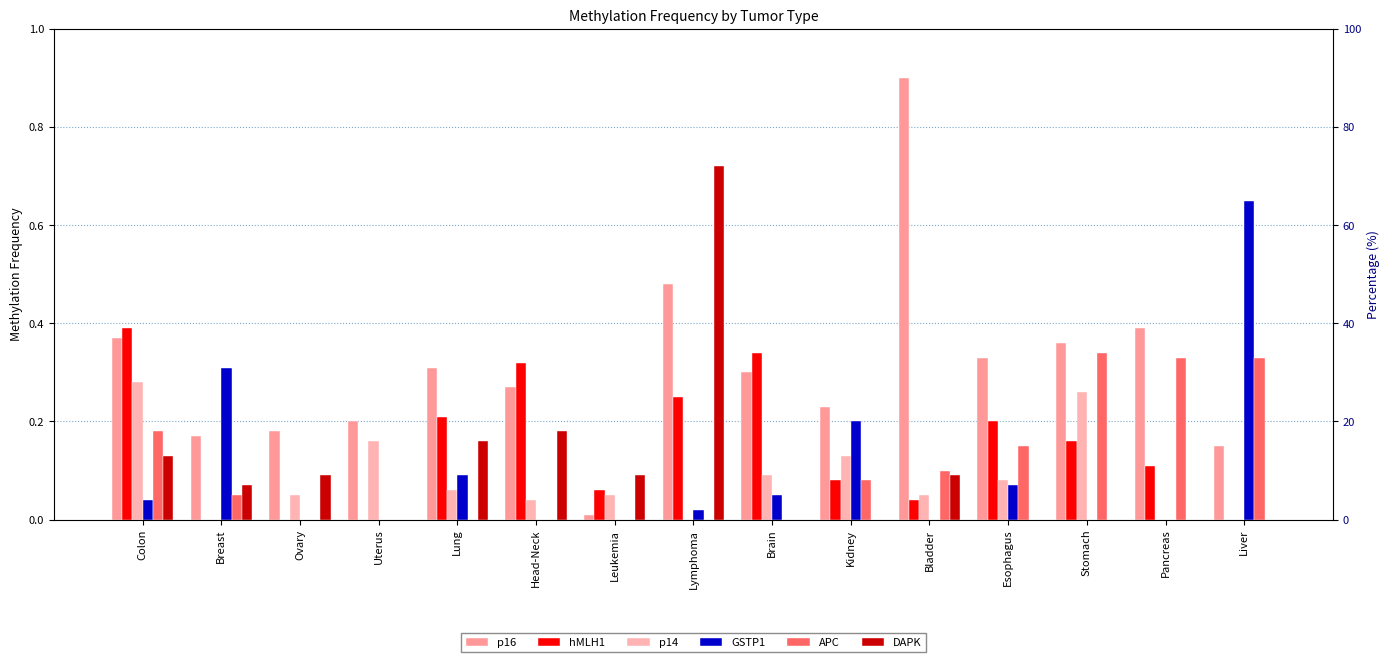

At how many categories does at least one series exceed 0?

15